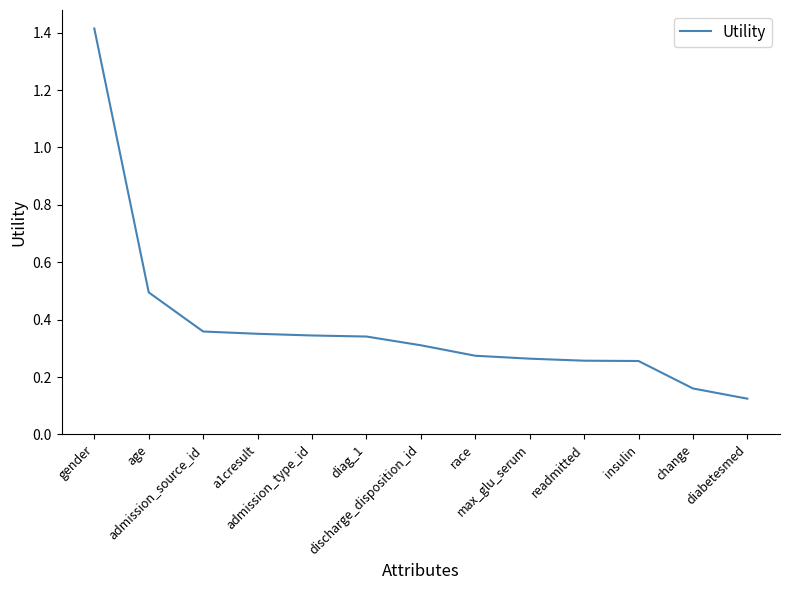

What is the greatest value displayed?

1.4